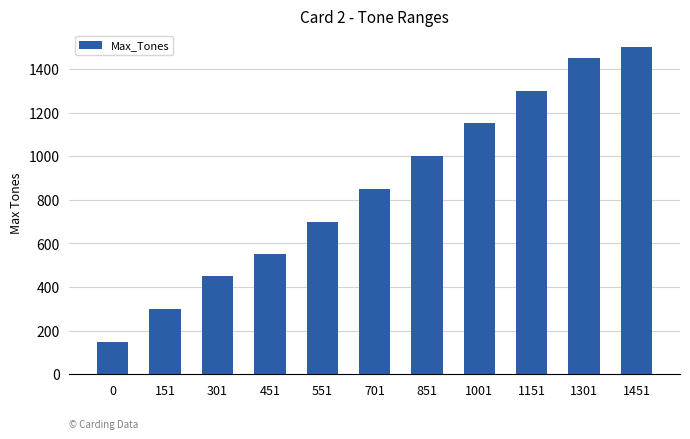

What value does the data have at 151, to the nearest 100?

300